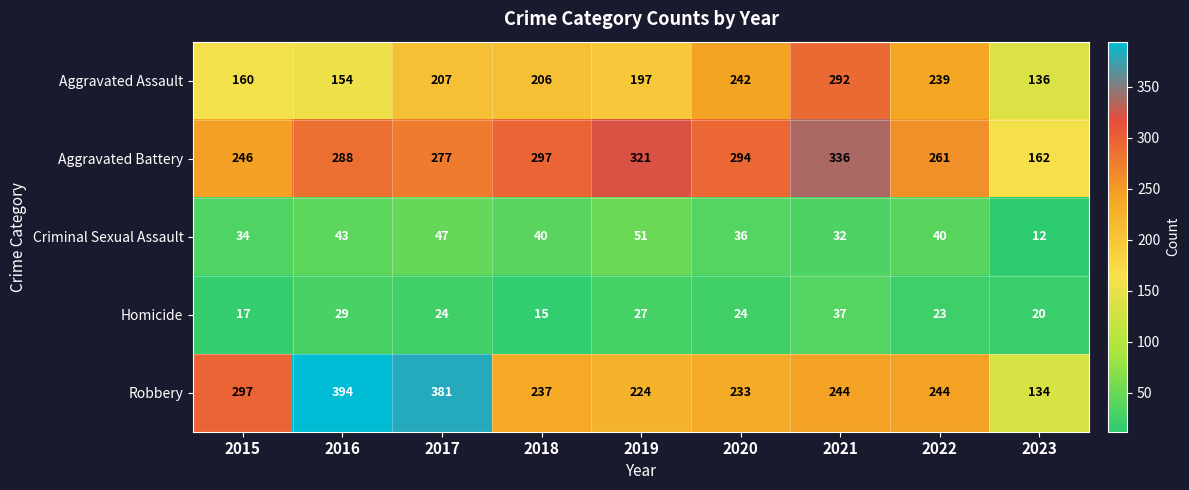

How many data points does each series have?

9